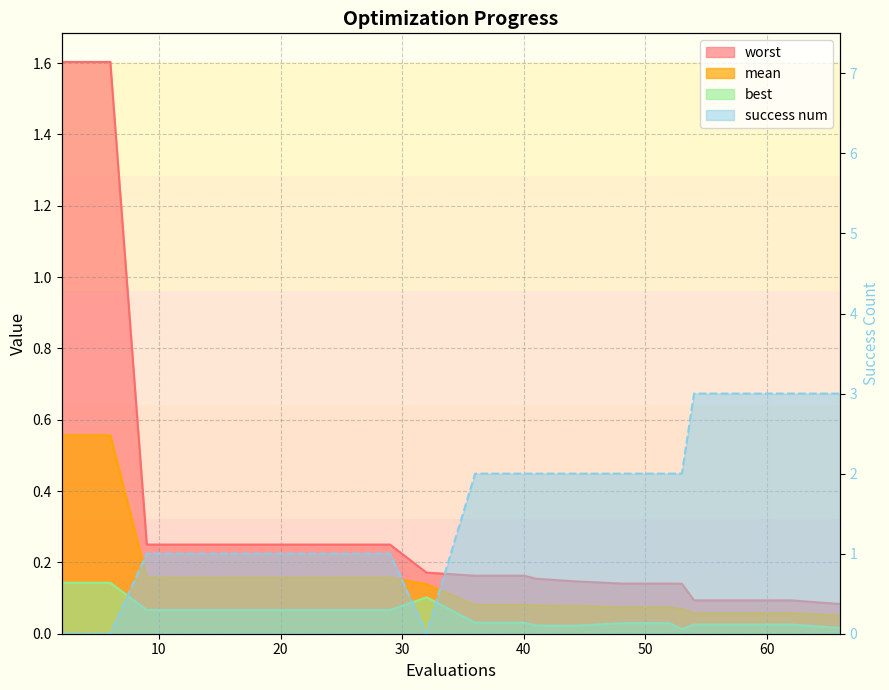

What is the difference between the second highest and minimum values in the best series?

0.1